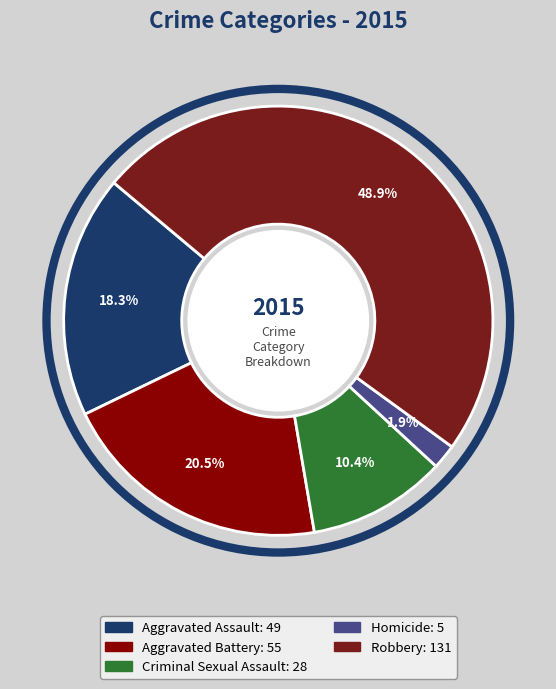

Does any single category account for the majority?

No